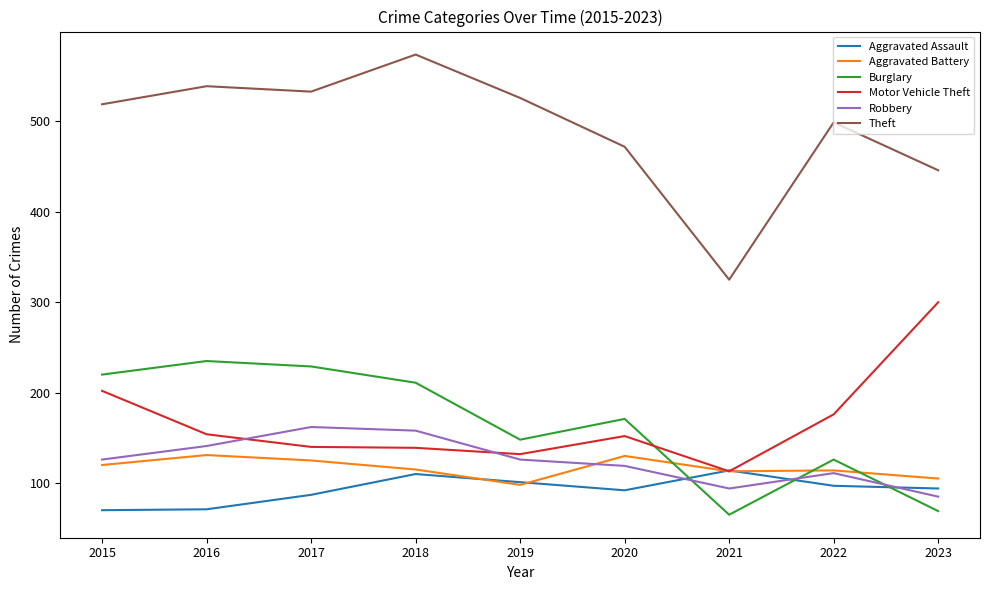

What is the difference between the second highest and second lowest values in the Theft series?

93